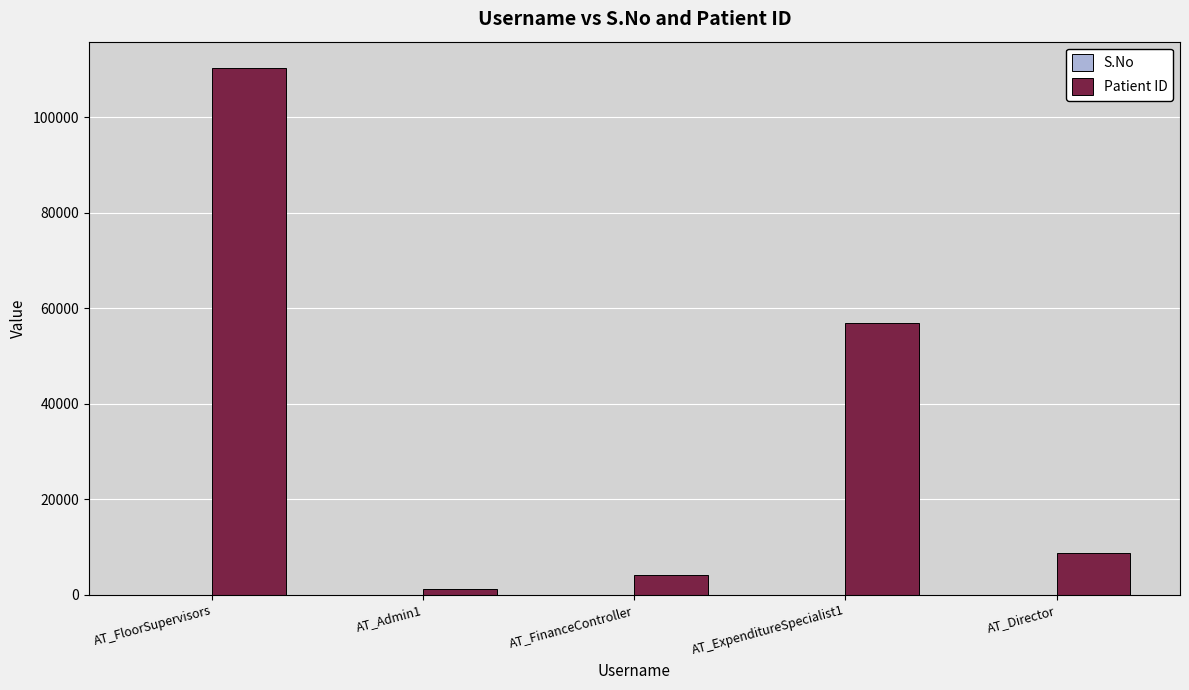

Which category has the highest value across all series?

AT_FloorSupervisors